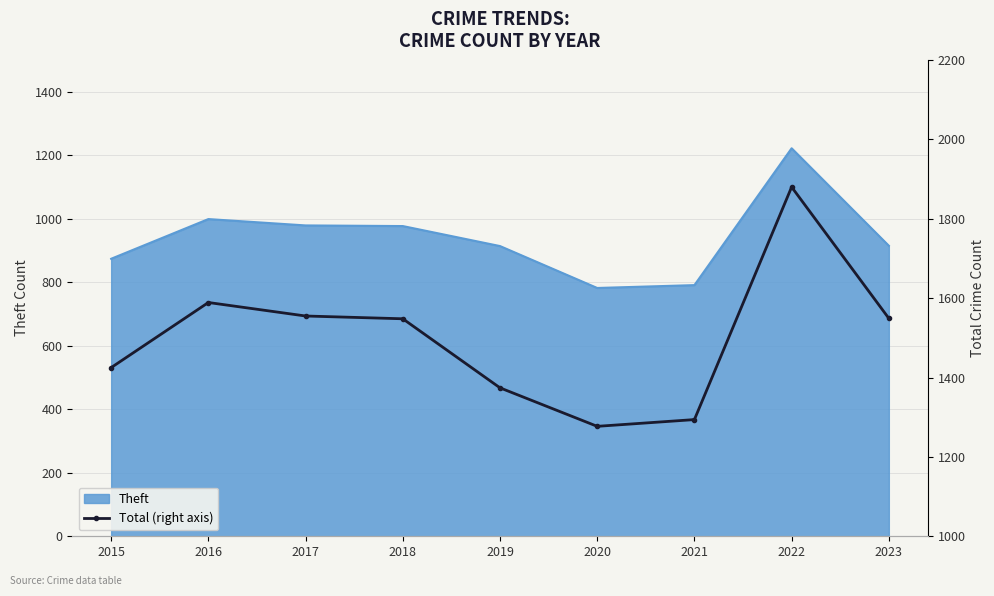

Is it true that the value at 2020 is 1698?

False